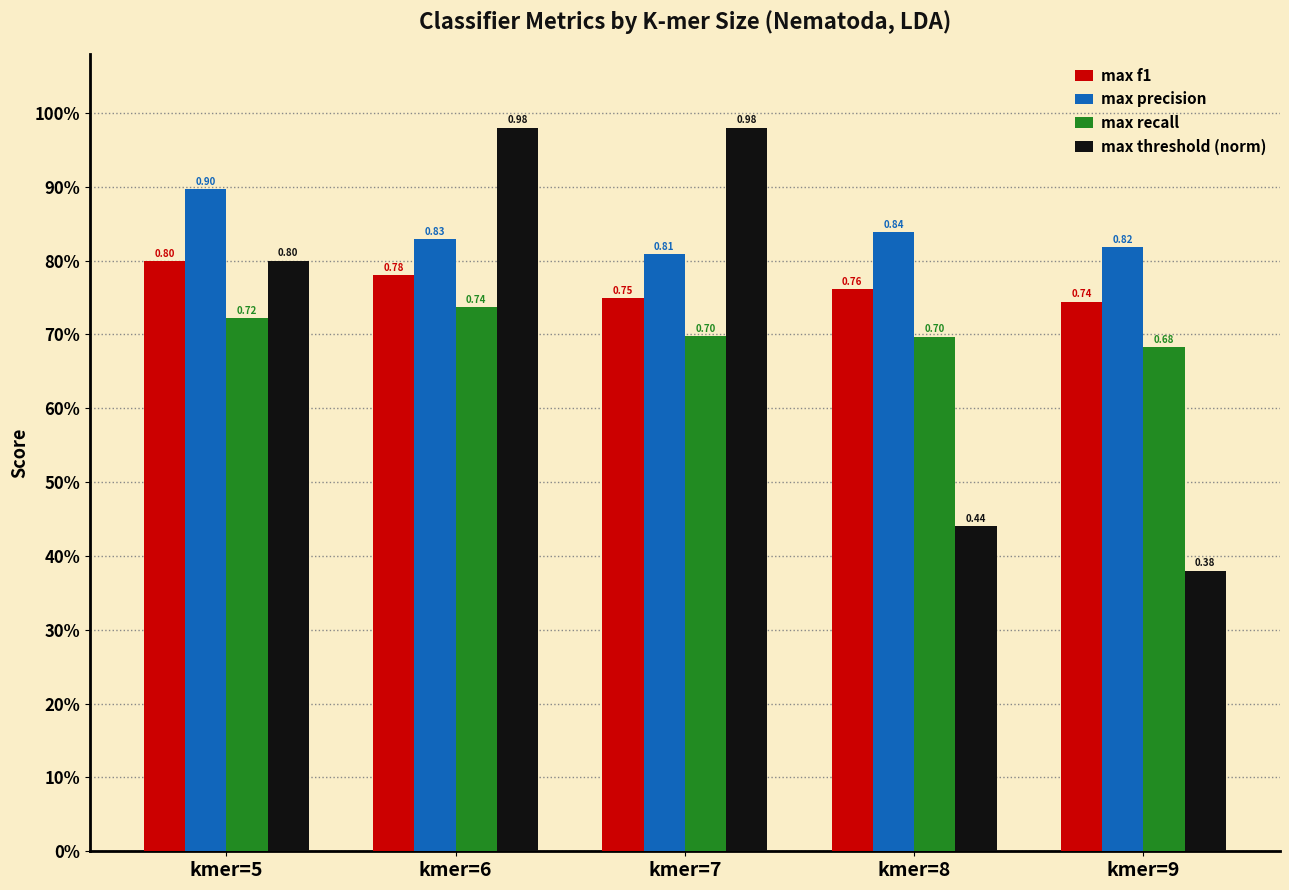

At kmer=9, list the series in order from smallest to largest.

max threshold (norm), max recall, max f1, max precision